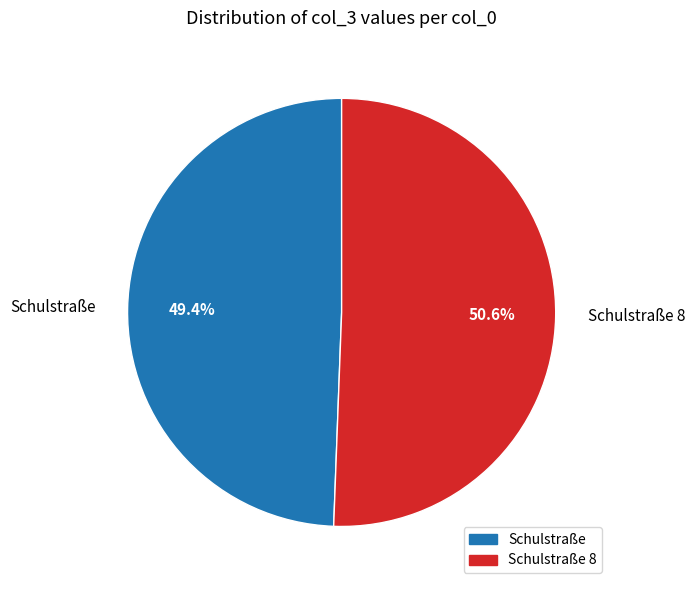

Between Schulstraße and Schulstraße 8, which is larger?

Schulstraße 8